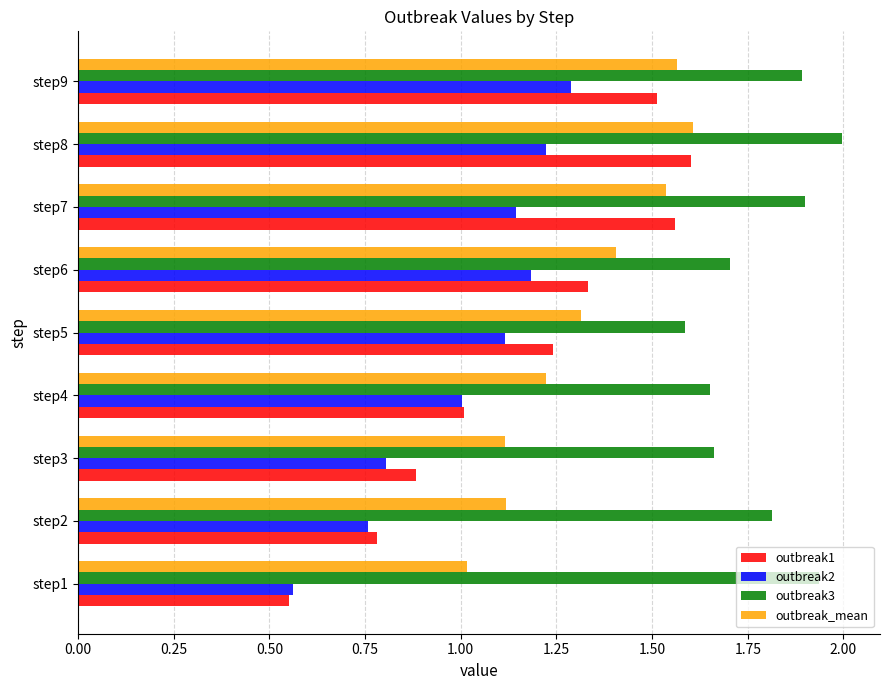

Which series has the widest spread of values?

outbreak1